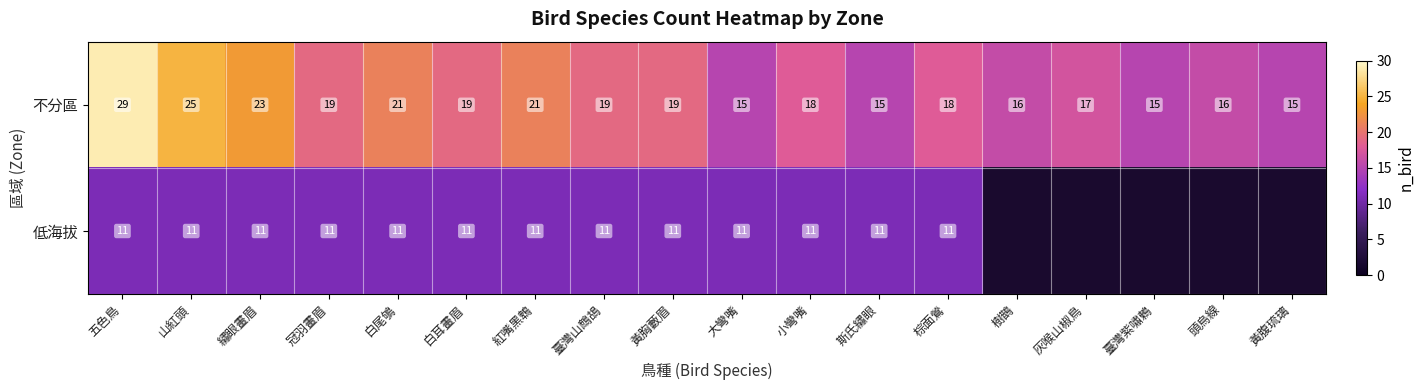

Rank the series at 棕面鶯 from highest to lowest value.

不分區, 低海拔